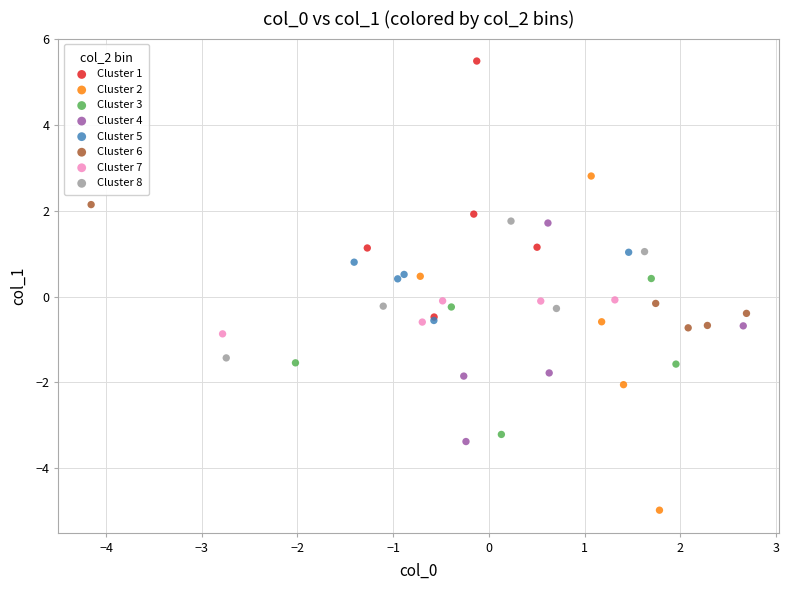

Which series reaches the minimum Y coordinate?

Cluster 2